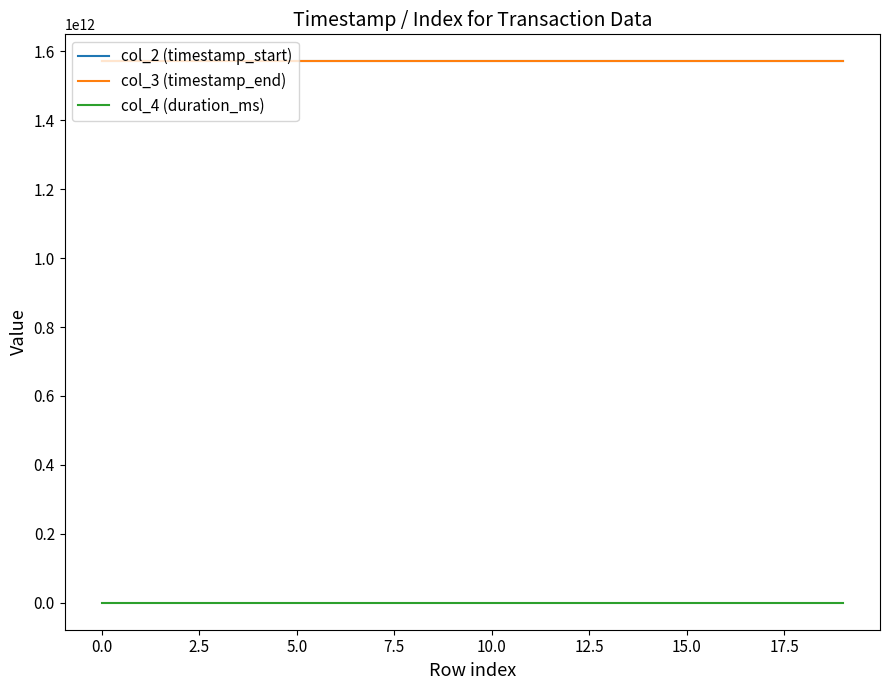

True or false: col_2 (timestamp_start) and col_4 (duration_ms) intersect in this chart.

False